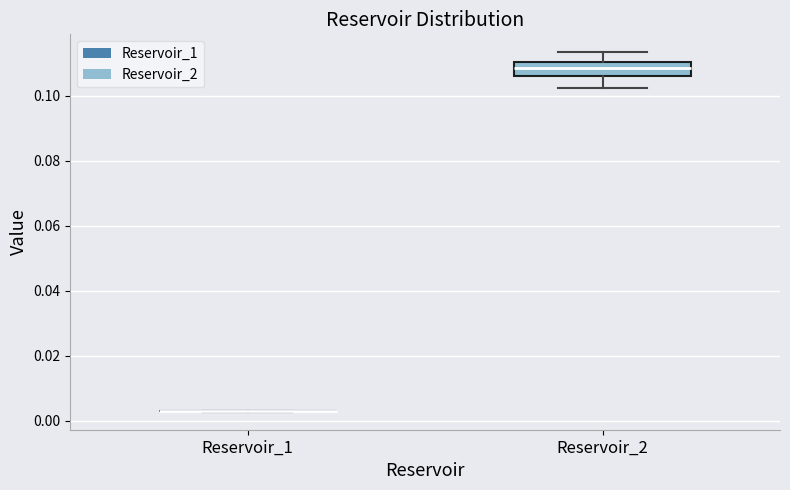

Where is the lower edge of the box for Reservoir_2 on the y-axis? The values are not printed on the chart, so give them approximately, as read against the axis.

0.106